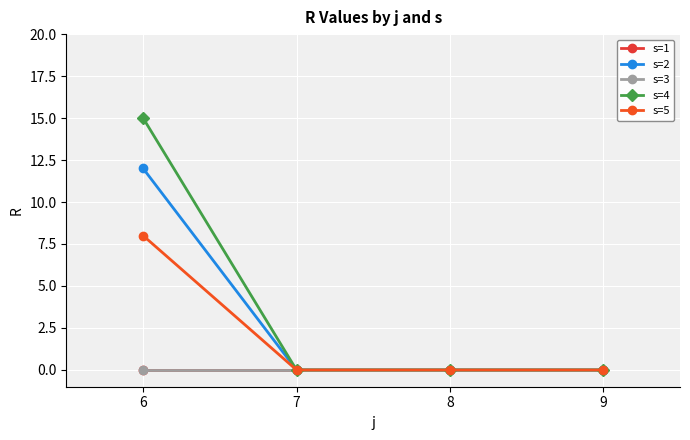

Does the chart have visible grid lines?

Yes